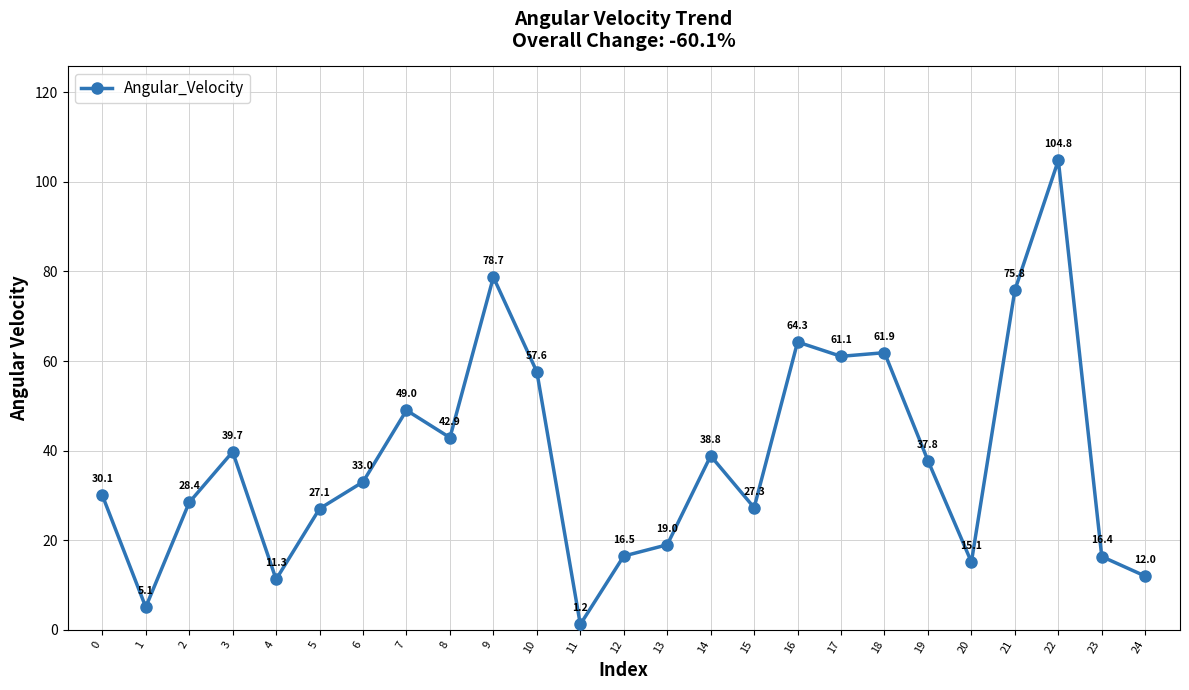

Which category has the lowest value across all series?

11